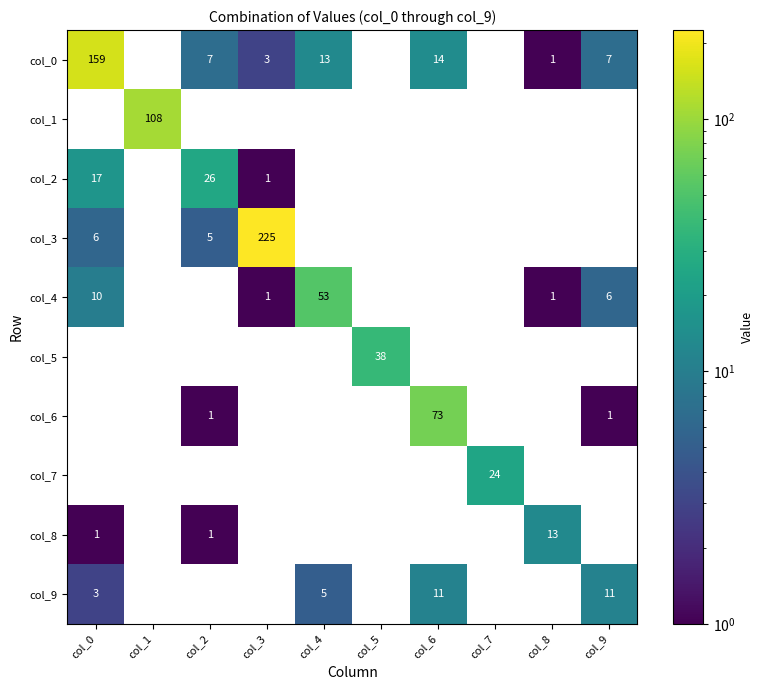

At which label is col_9 closest to 5?

col_4